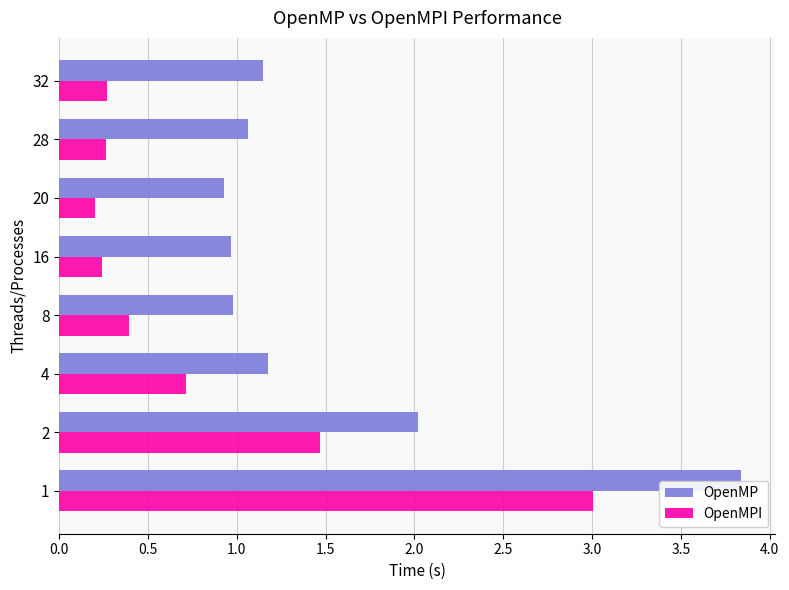

Rank the series at 28 from lowest to highest value.

OpenMPI, OpenMP